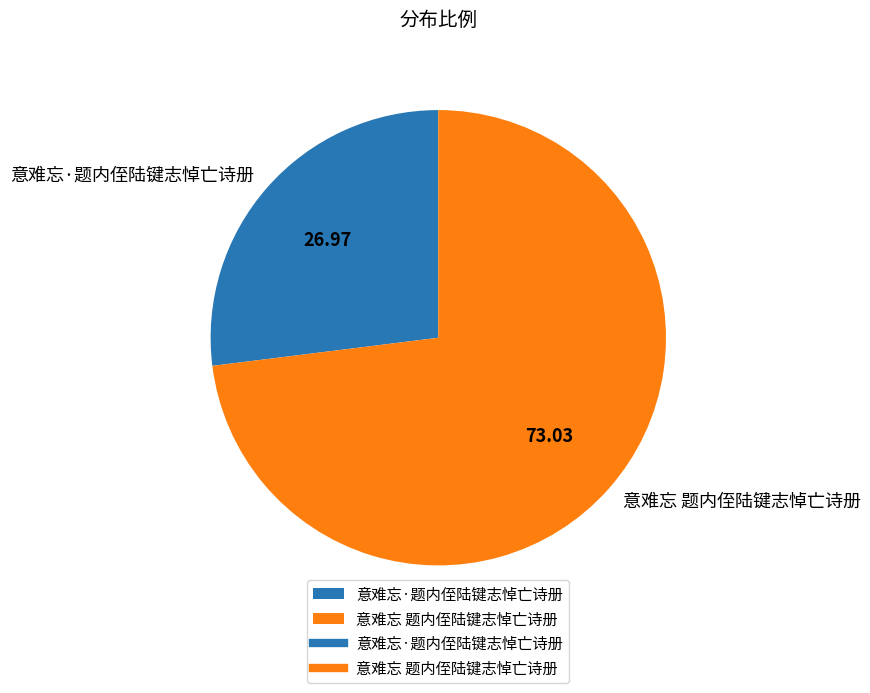

Combined, do 意难忘·题内侄陆键志悼亡诗册 and 意难忘 题内侄陆键志悼亡诗册 account for over 50%?

Yes